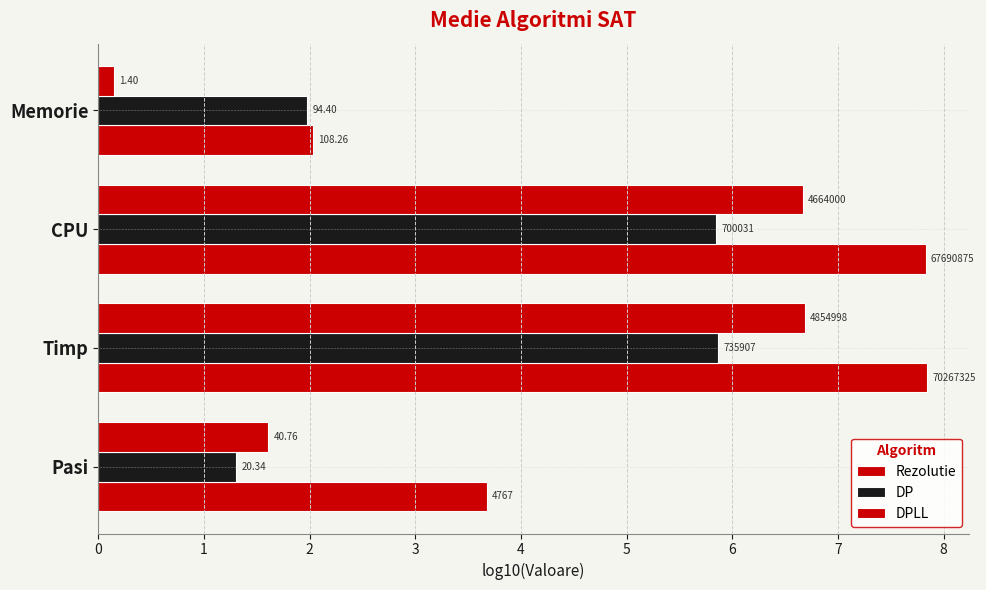

Reading left to right, what are all the values shown in this chart?

Rezolutie: 0=3.7	1=7.8	2=7.8	3=2.0
DP: 0=1.3	1=5.9	2=5.8	3=2.0
DPLL: 0=1.6	1=6.7	2=6.7	3=0.1